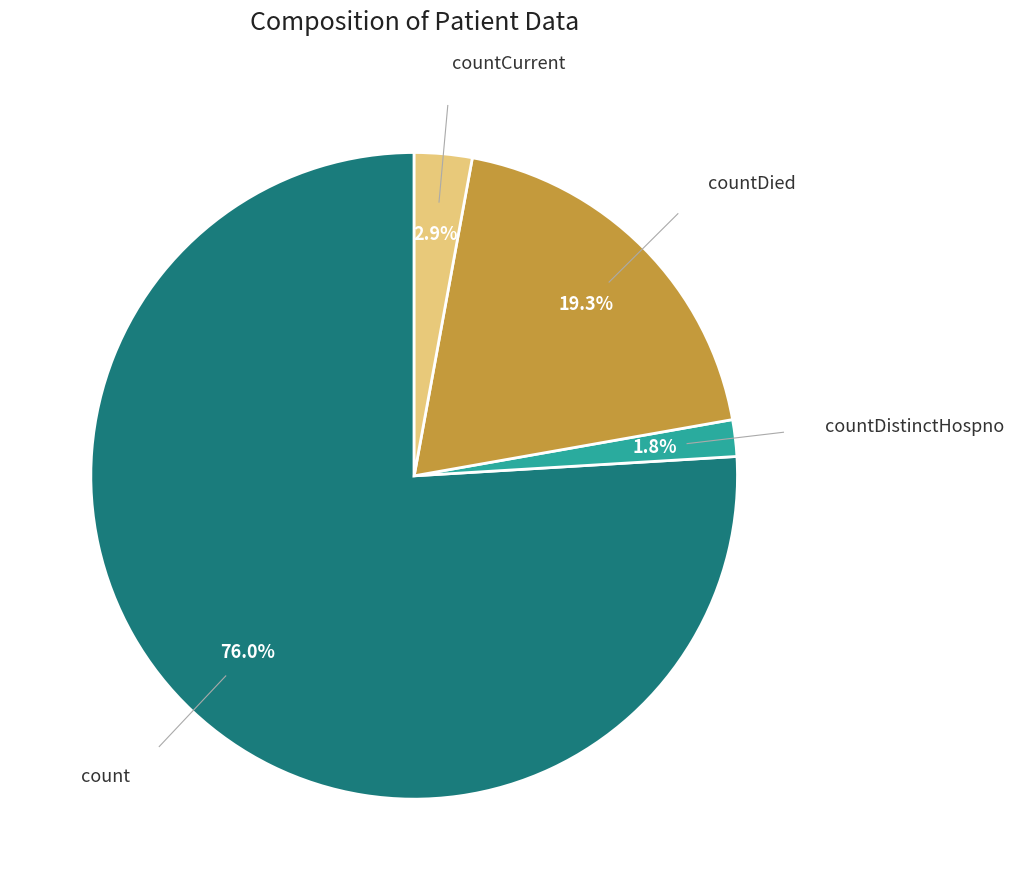

Is there a majority slice in this chart?

Yes